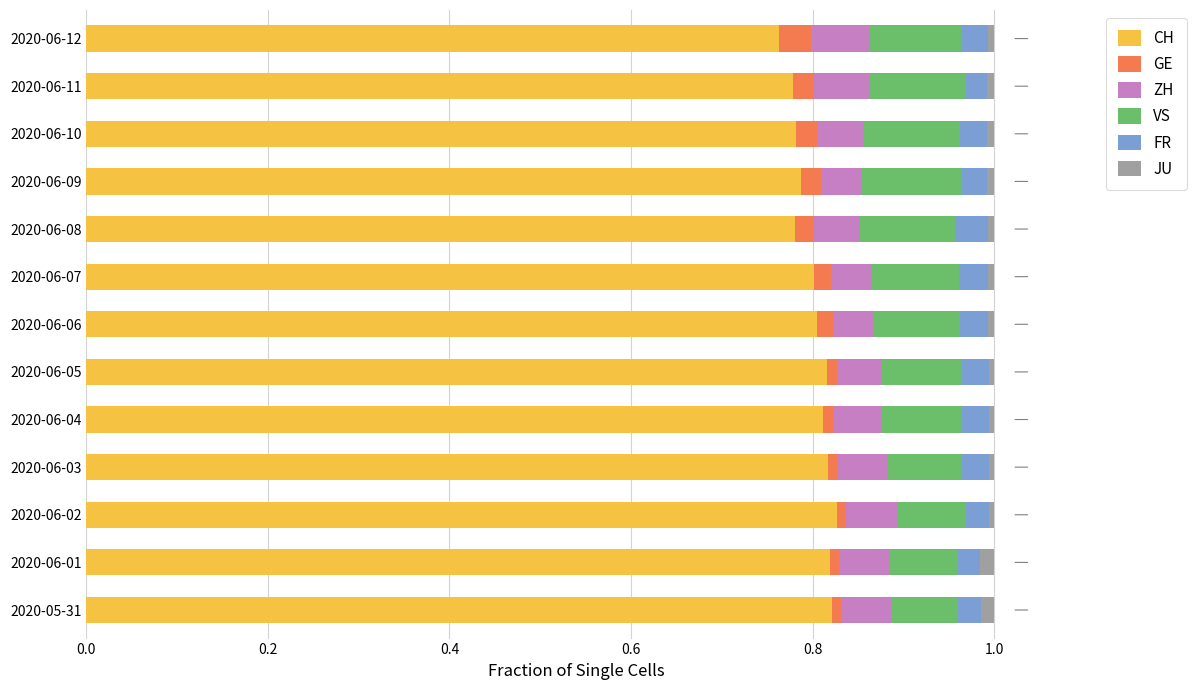

What is the sum of all CH values?

10.4